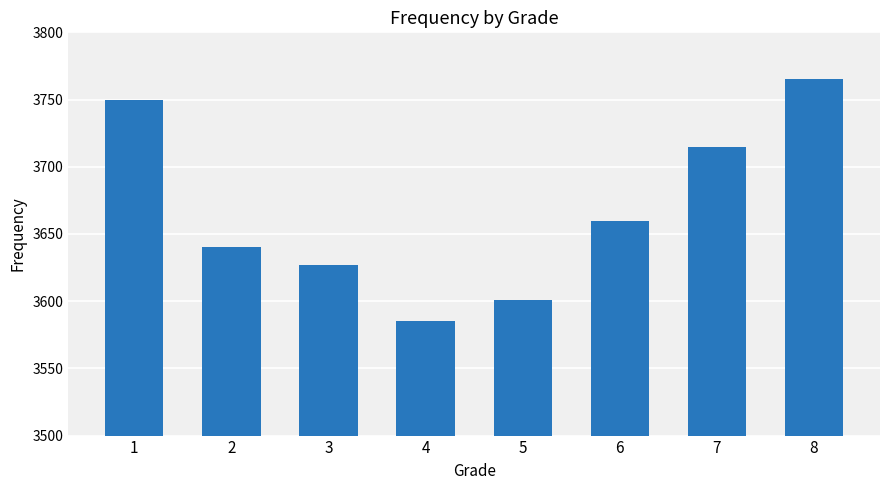

What is the change in value from 7 to 8?

+50